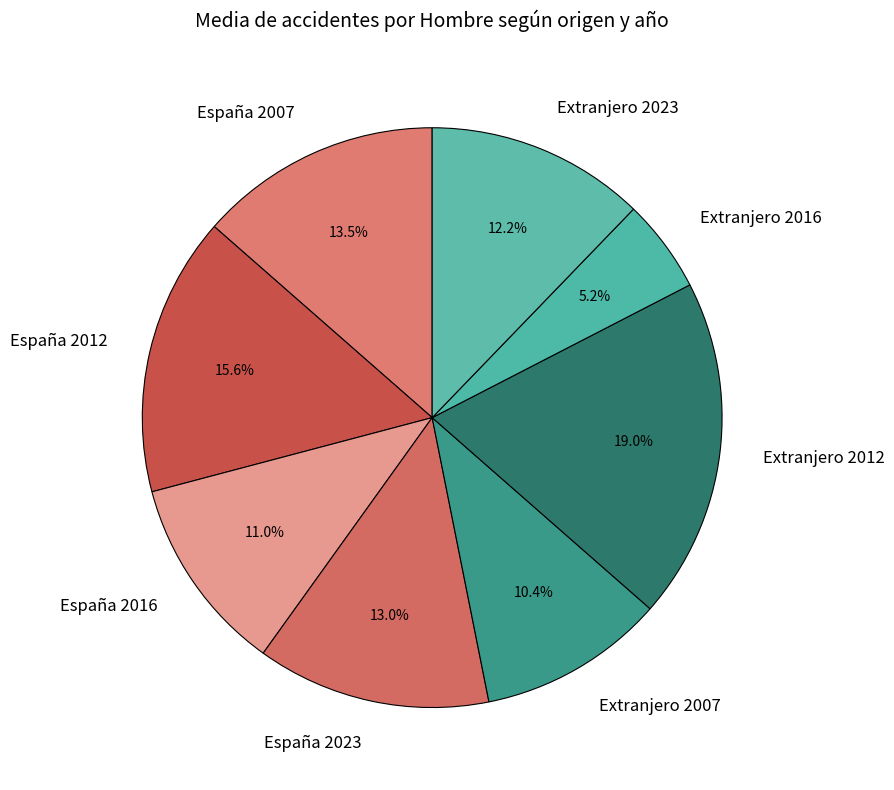

Does any single category account for the majority?

No